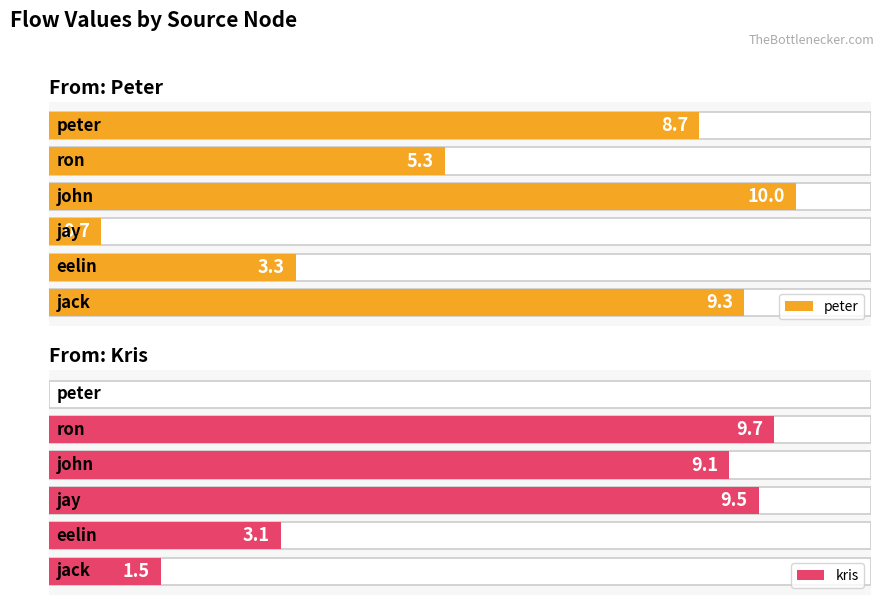

Is the value of peter at 4 greater than the value of kris at 2?

No